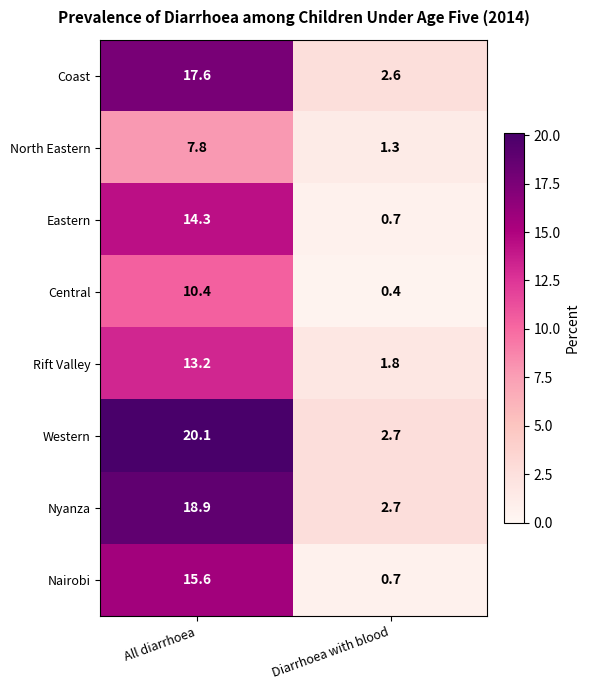

At which label is Western closest to 11?

Diarrhoea with blood